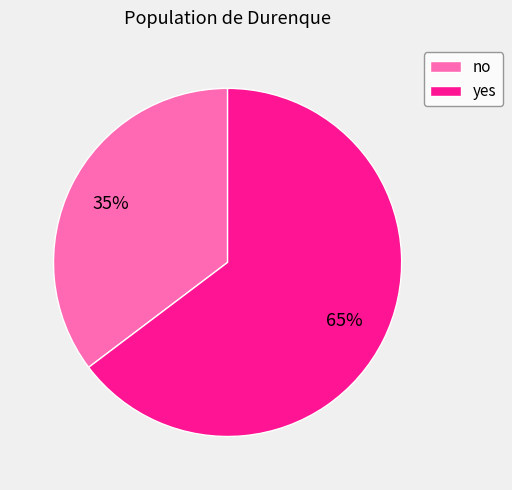

Is there any slice that represents more than half of the pie?

Yes